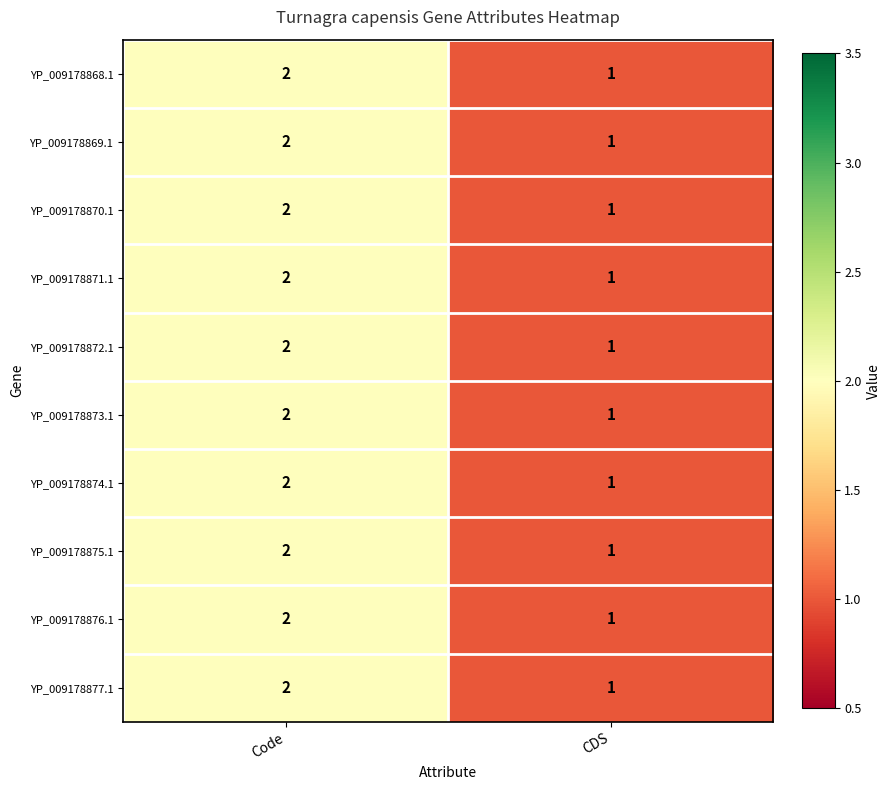

Rank the categories by YP_009178877.1 value from lowest to highest.

CDS, Code